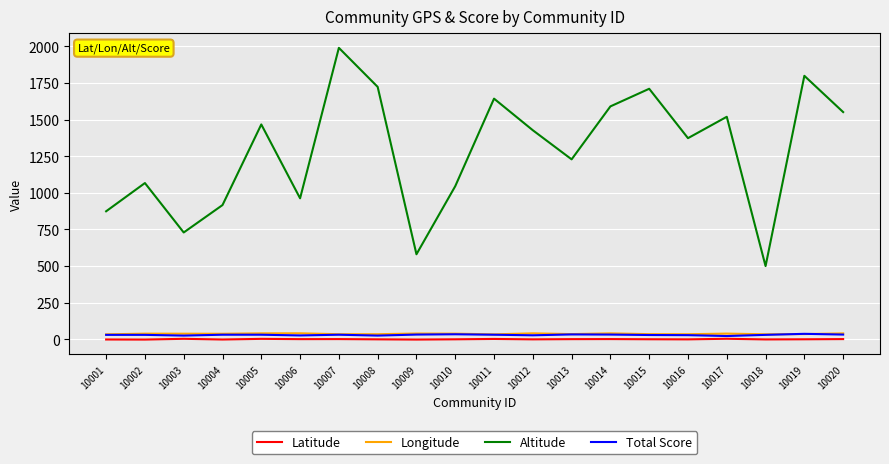

At which category is the sum across all series the highest?

10007